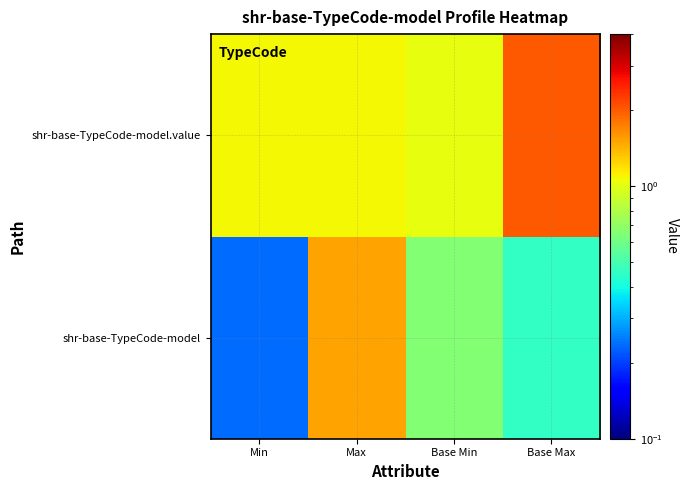

Which has a higher value, Min or Max?

Max